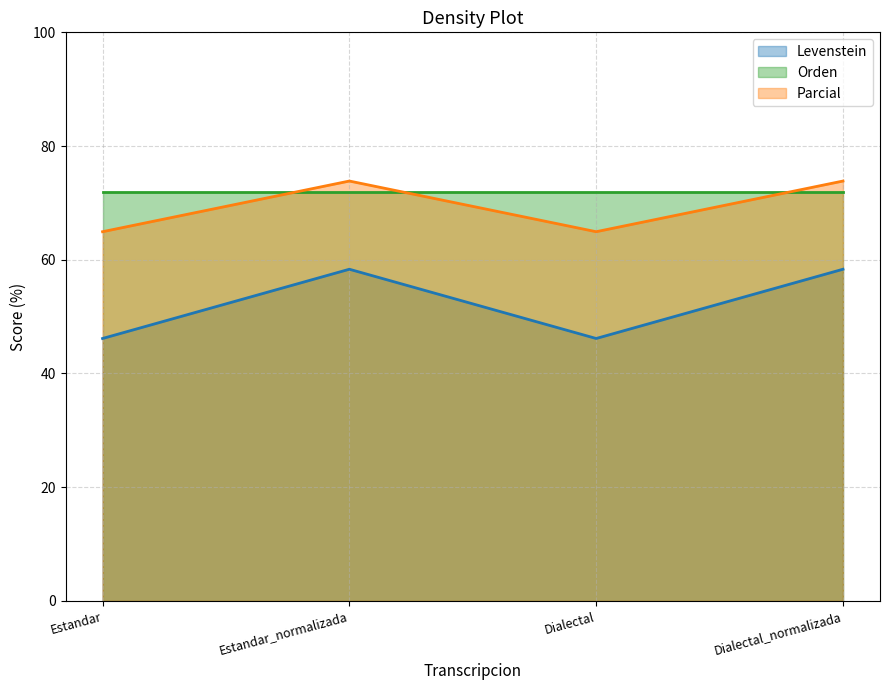

What is the average value of the Levenstein series?

52.2